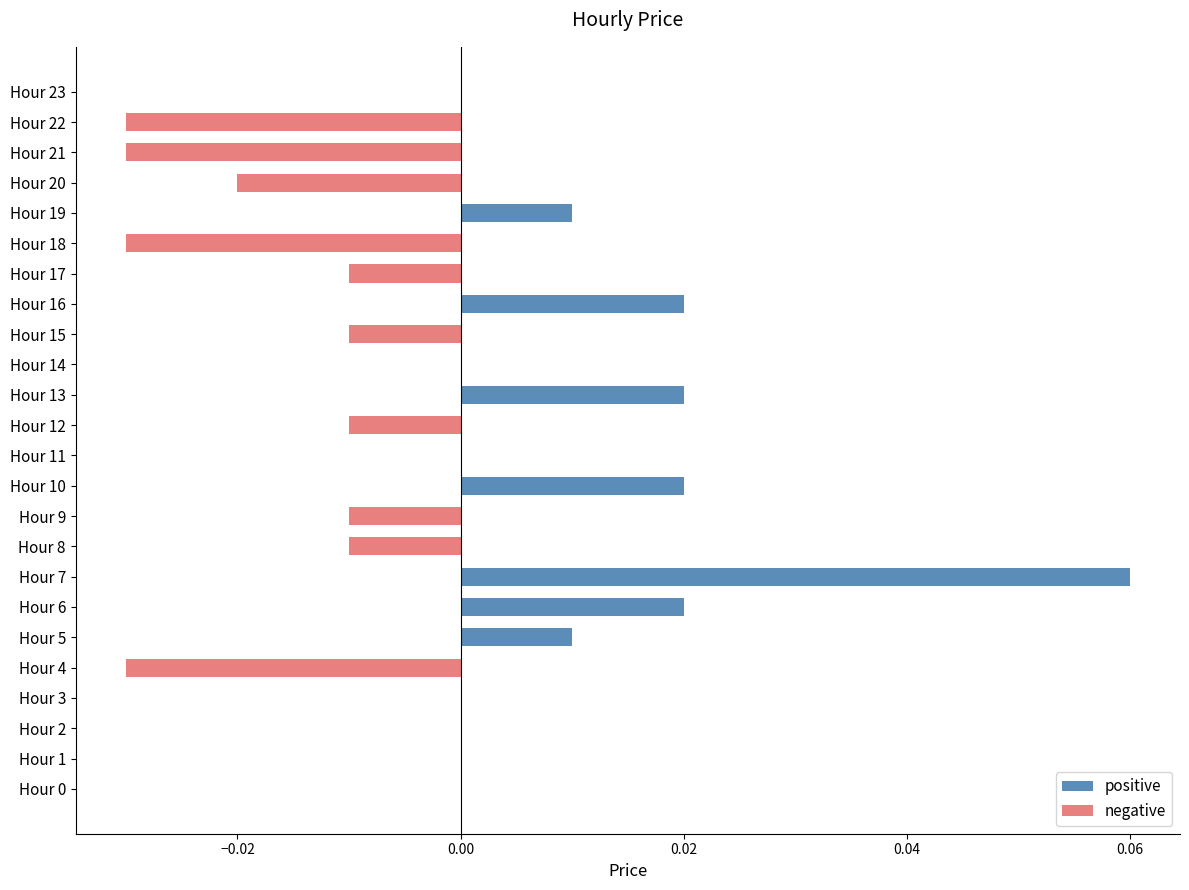

Rank the series at Hour 20 from highest to lowest value.

positive, negative